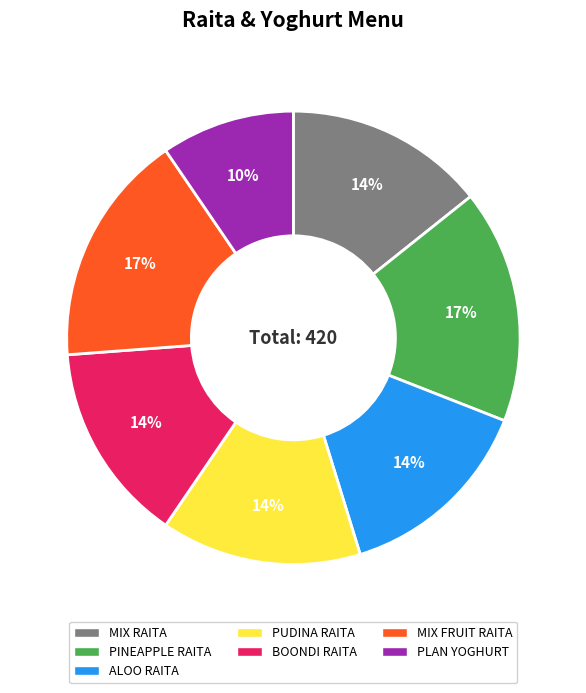

Which category has the smallest portion of the pie?

PLAN YOGHURT